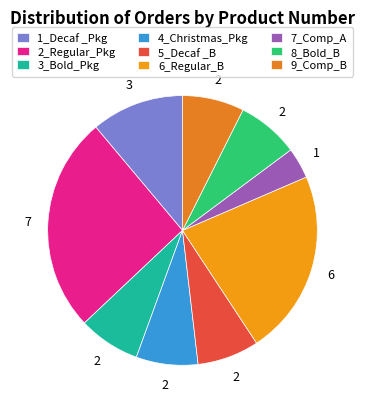

Count the number of slices in the pie.

9